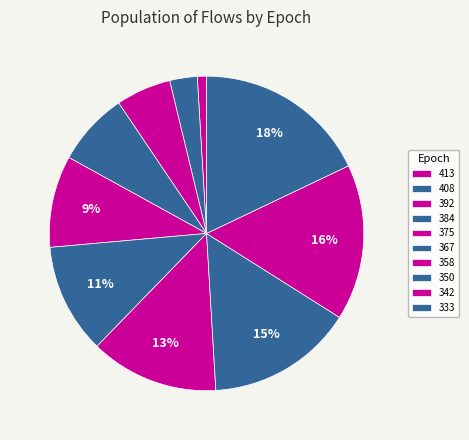

What is the largest slice in the pie chart?

333